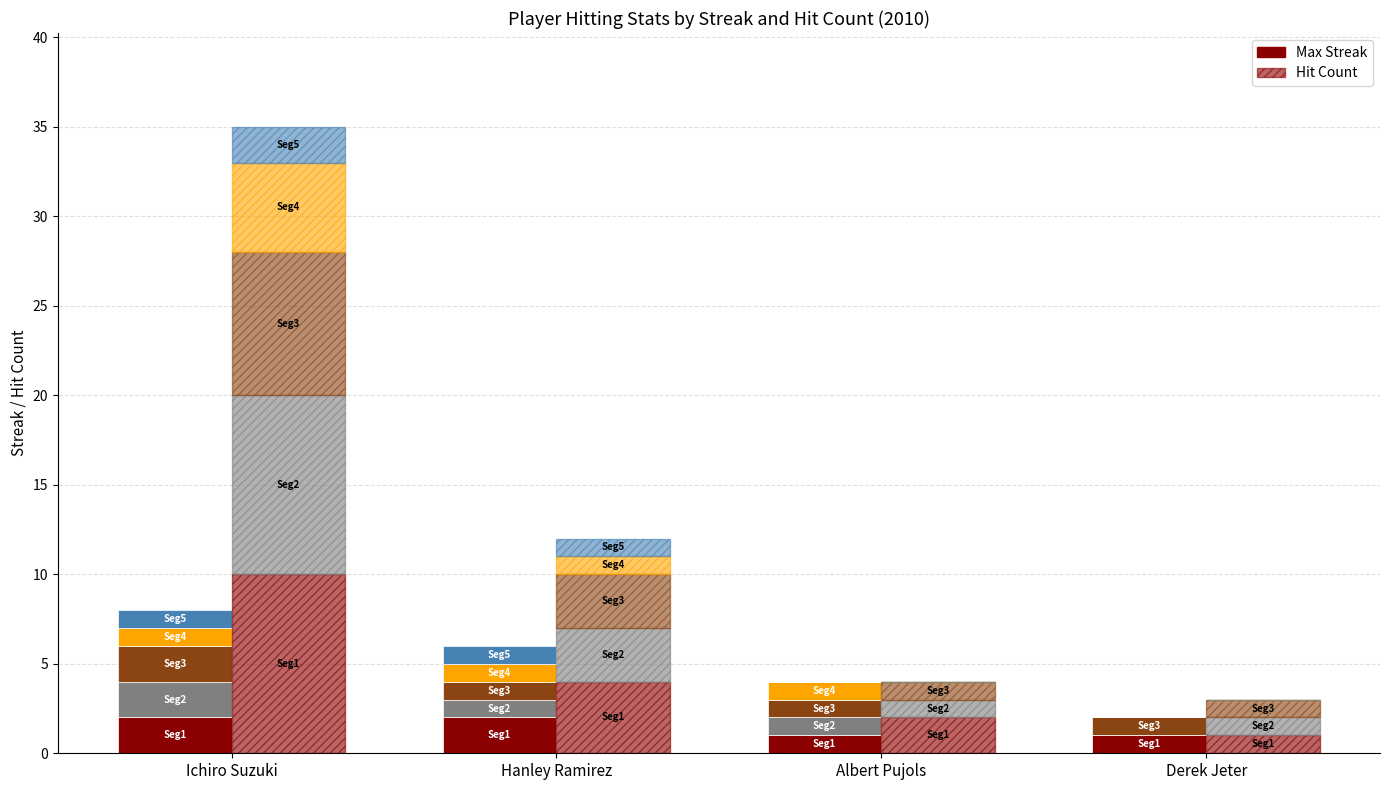

Which series changed the most between Albert Pujols and Derek Jeter?

Max Streak